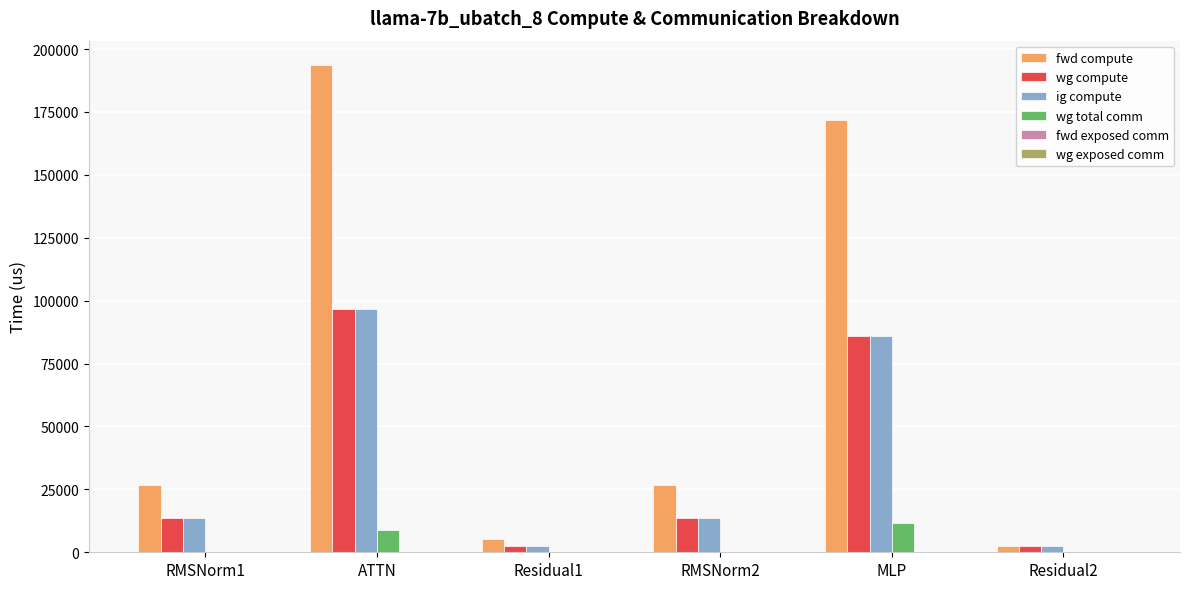

The wg compute series shows 96829.3 at ATTN. True or false?

True